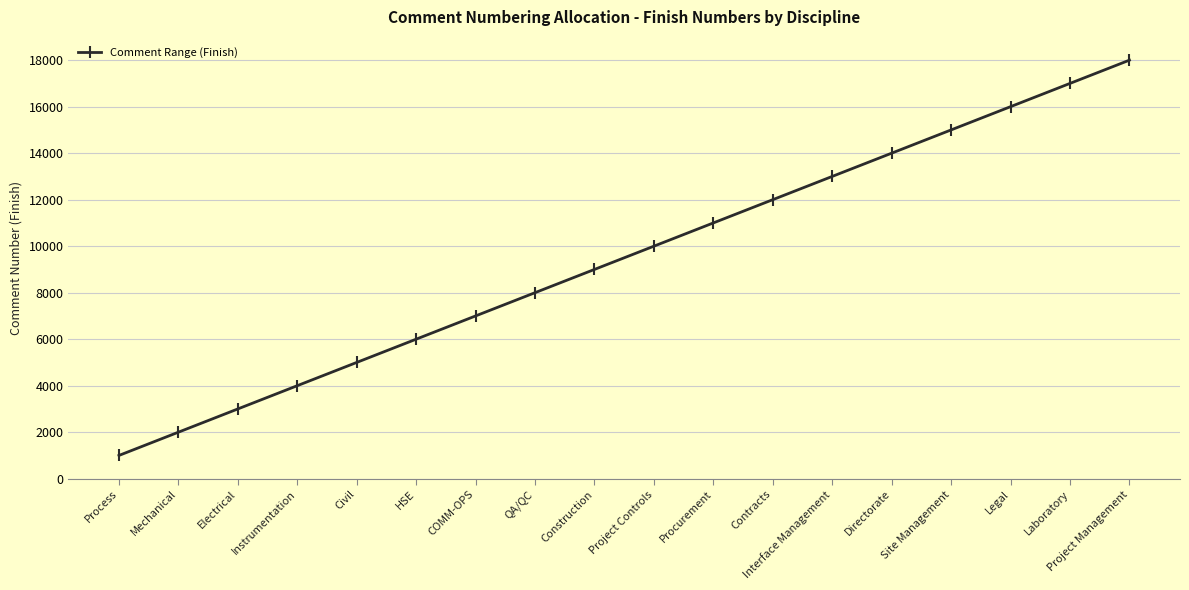

Is this an area chart (filled region under the line)?

No